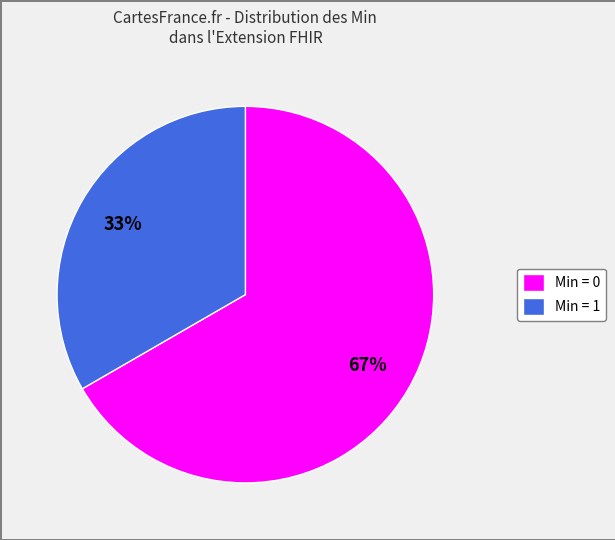

Combined, do Min = 0 and Min = 1 account for over 50%?

Yes